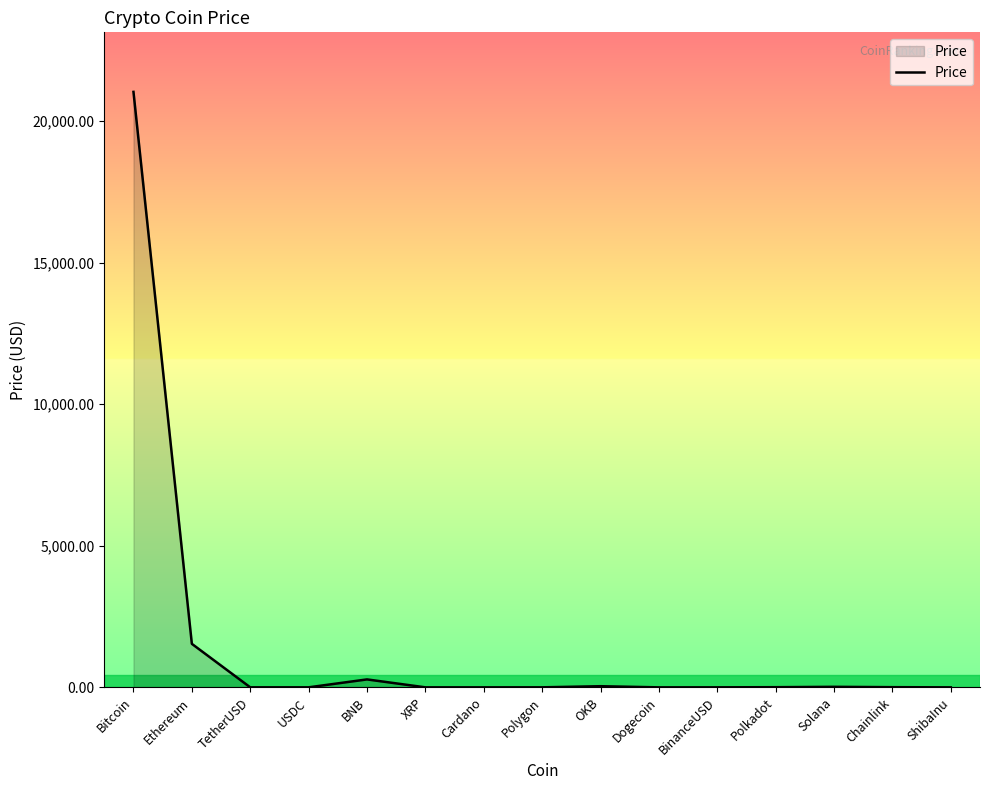

What is the approximate value at Ethereum?

1537.2